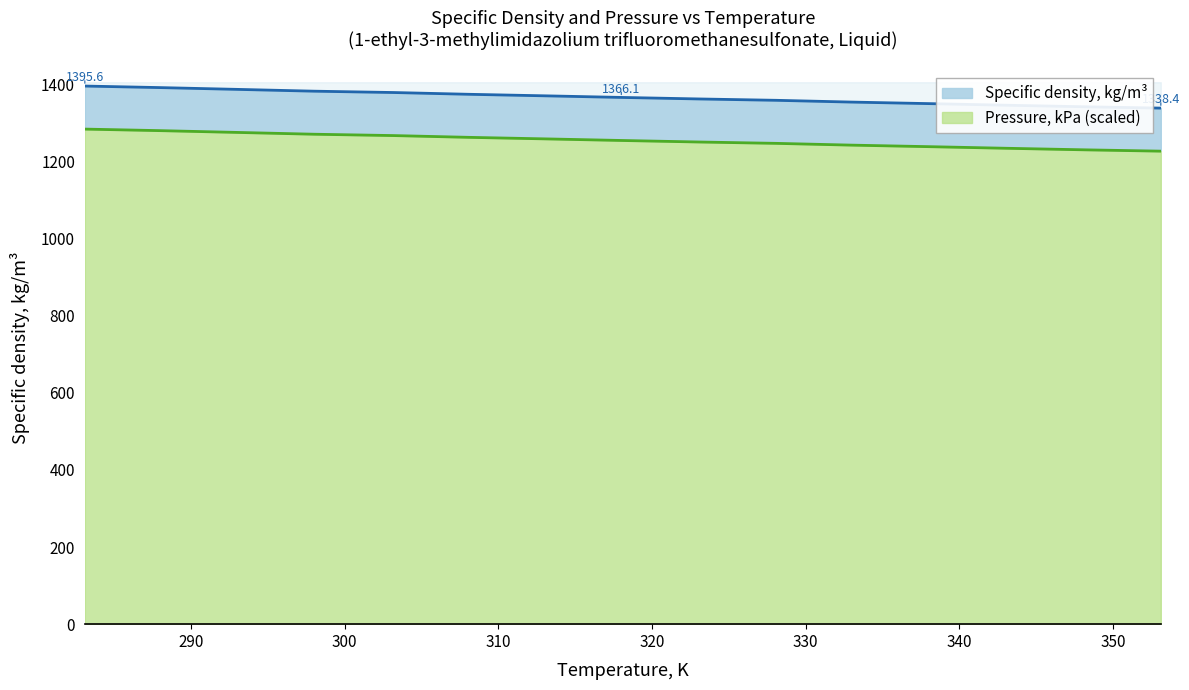

What is the approximate value at 288.0?

1391.6